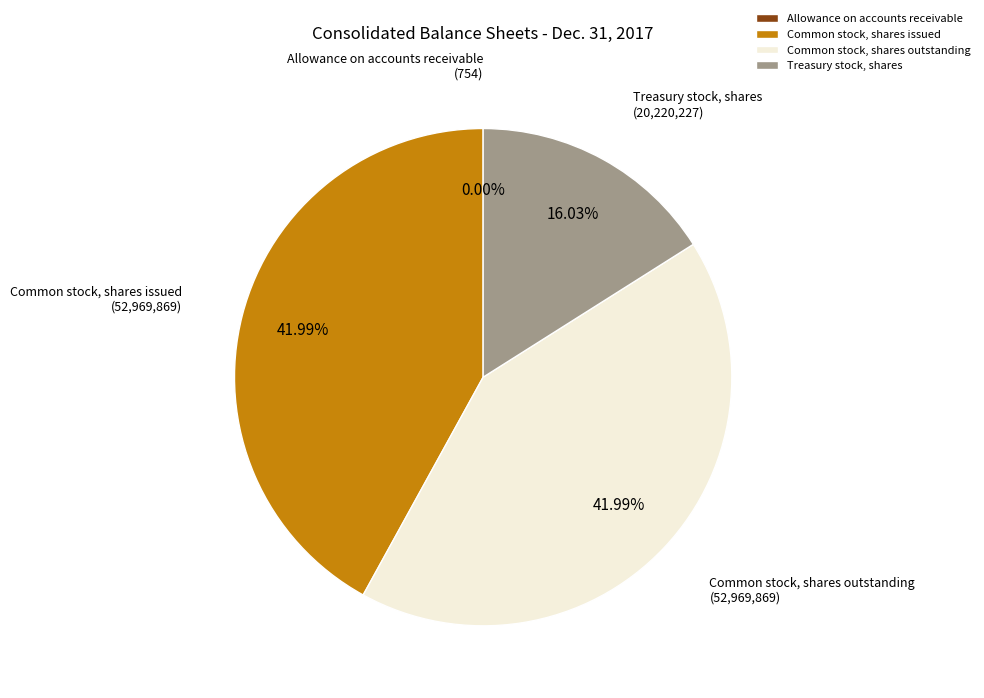

Does any single category account for the majority?

No